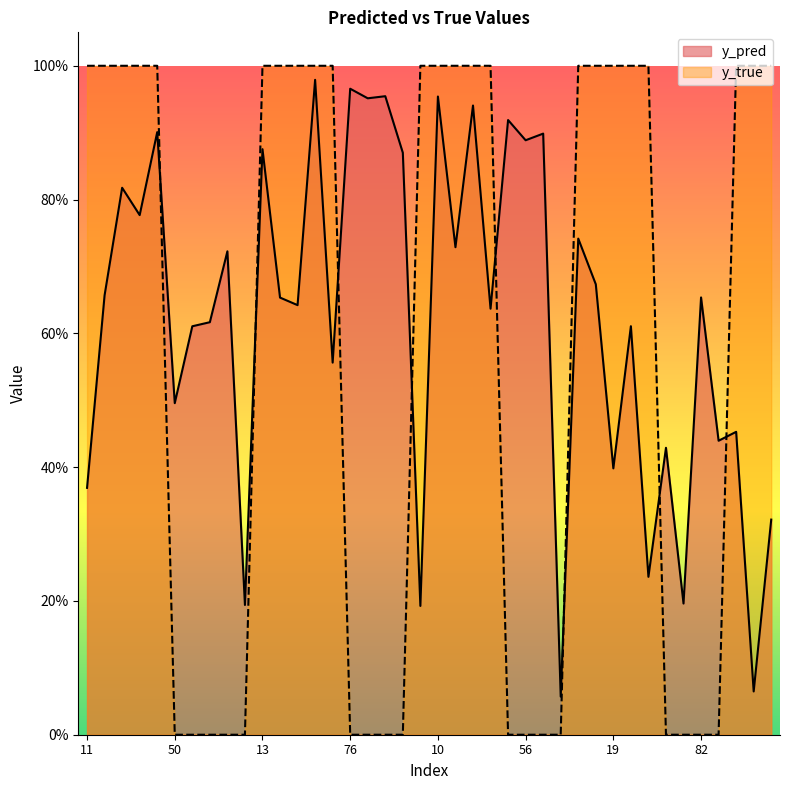

What is the difference between the maximum and minimum values in the y_true series?

1.0